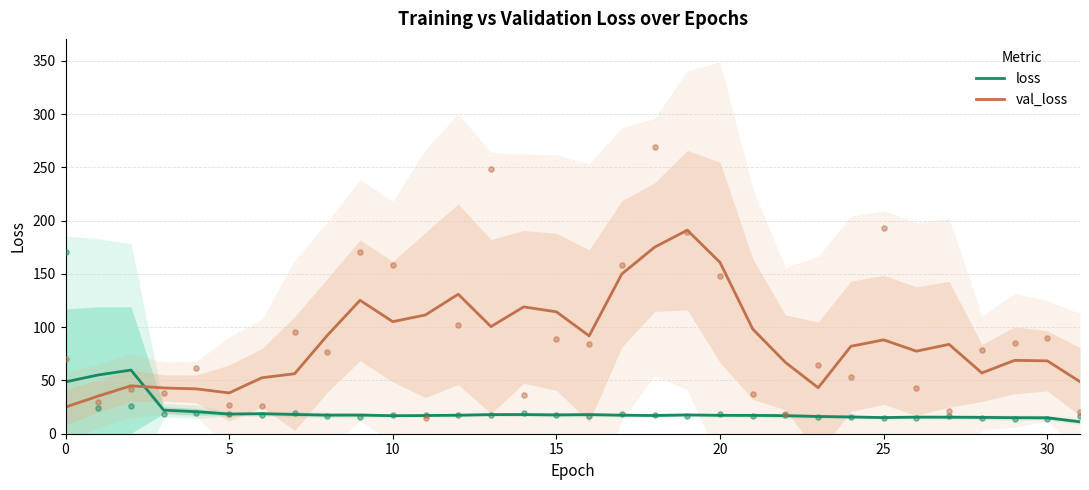

At which category is the sum across all series the highest?

19